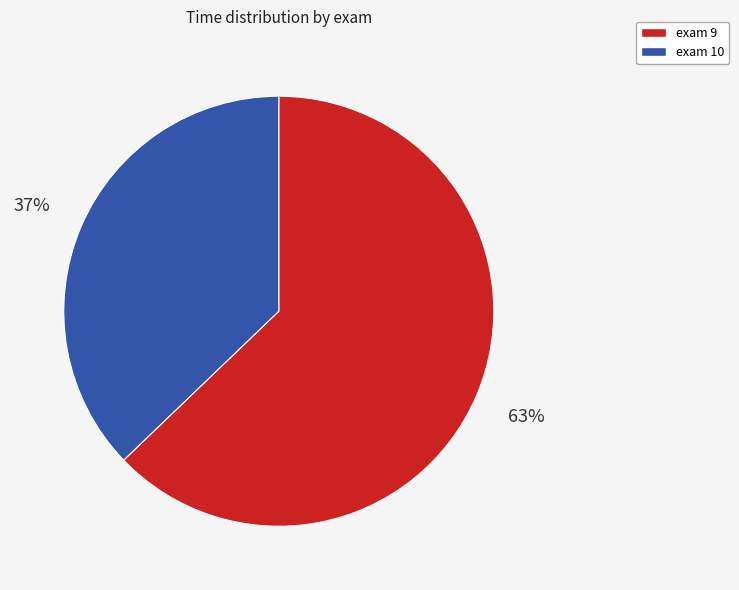

Rank the categories by value from lowest to highest.

exam 10, exam 9